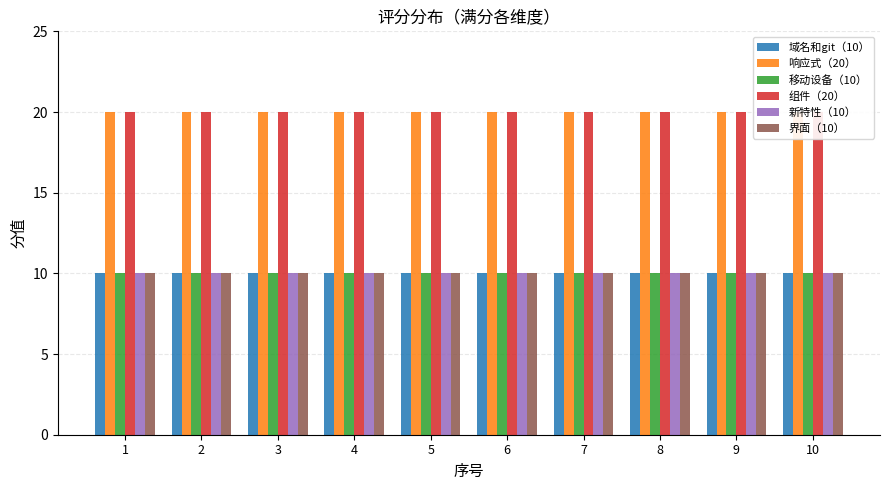

What is the value of the 界面（10） bar at the 9th from the left?

10